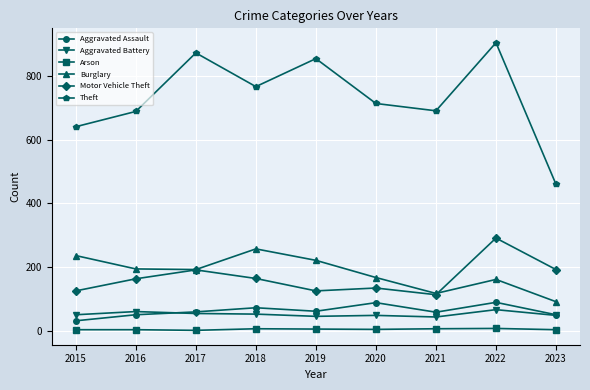

What is the value of the Aggravated Assault point at the 9th from the left?

50